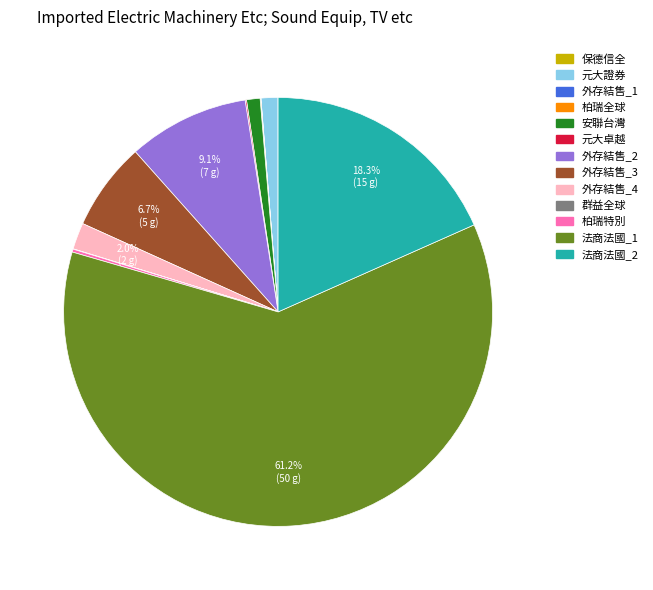

True or false: 外存結售_3 accounts for 18% of the total.

False